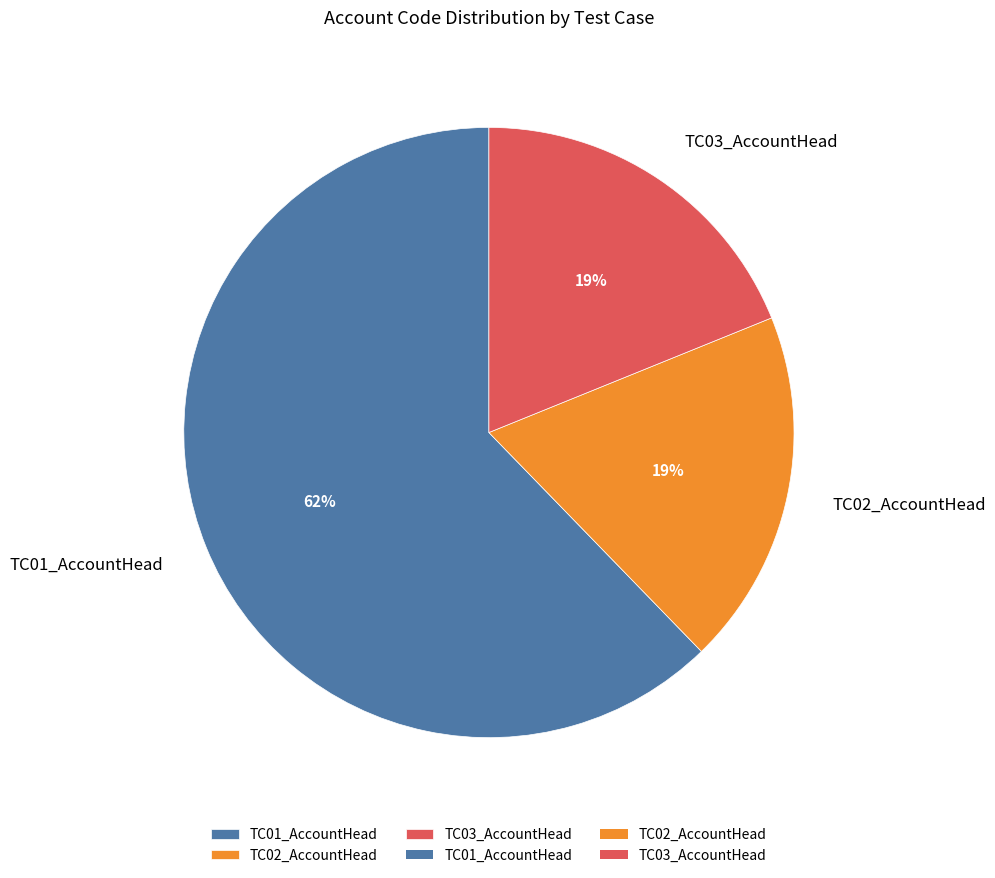

The TC01_AccountHead slice represents 62% of the pie. True or false?

True